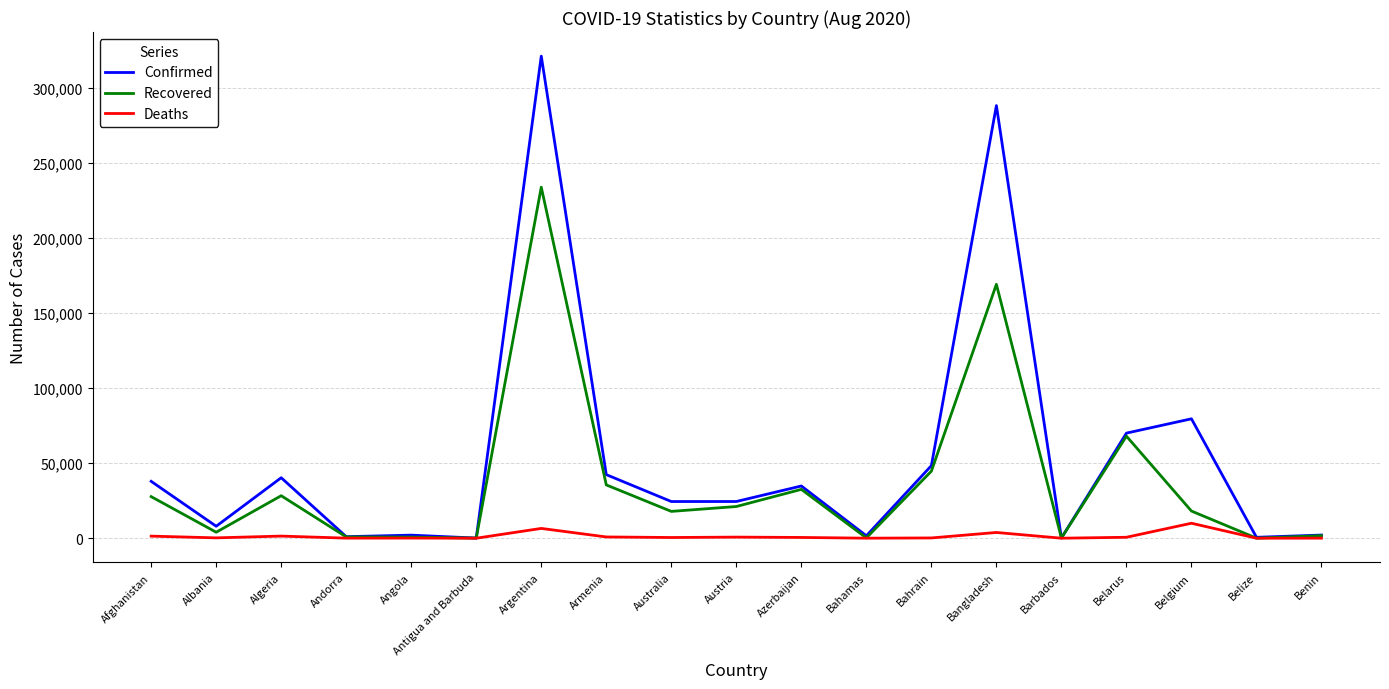

What is the greatest value displayed?

320884